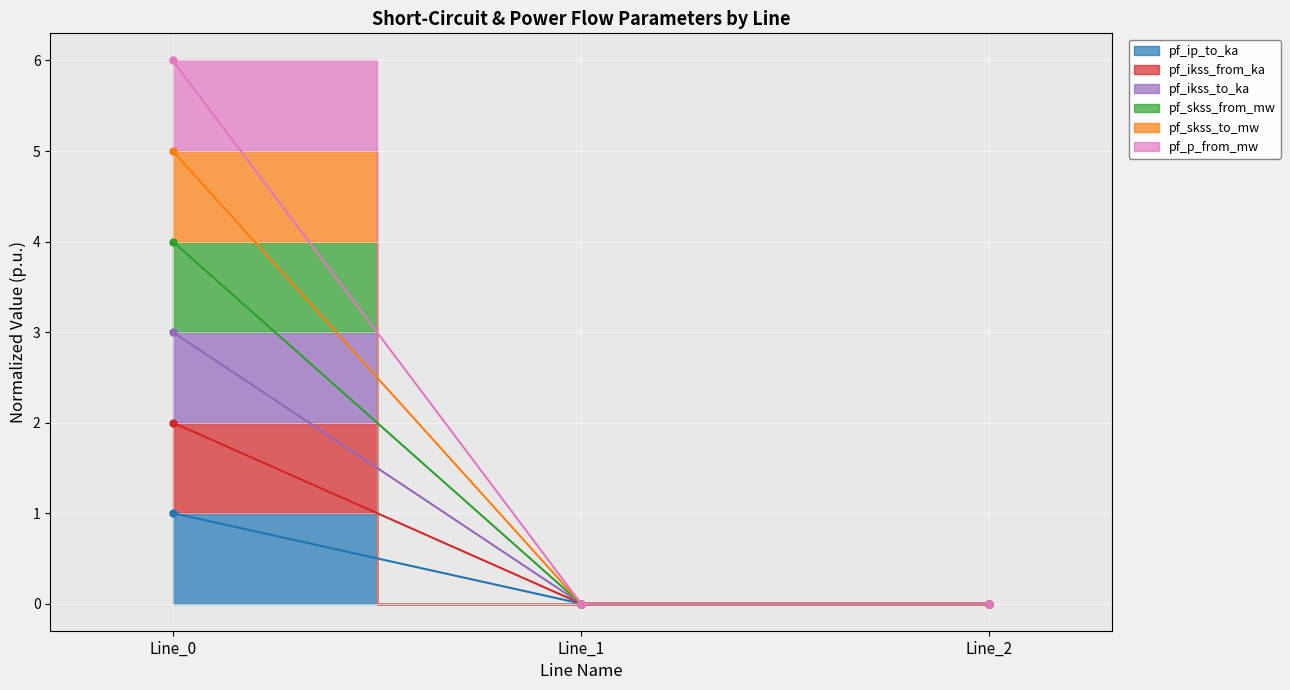

The value of pf_p_from_mw at Line_0 is 0.7. True or false?

False